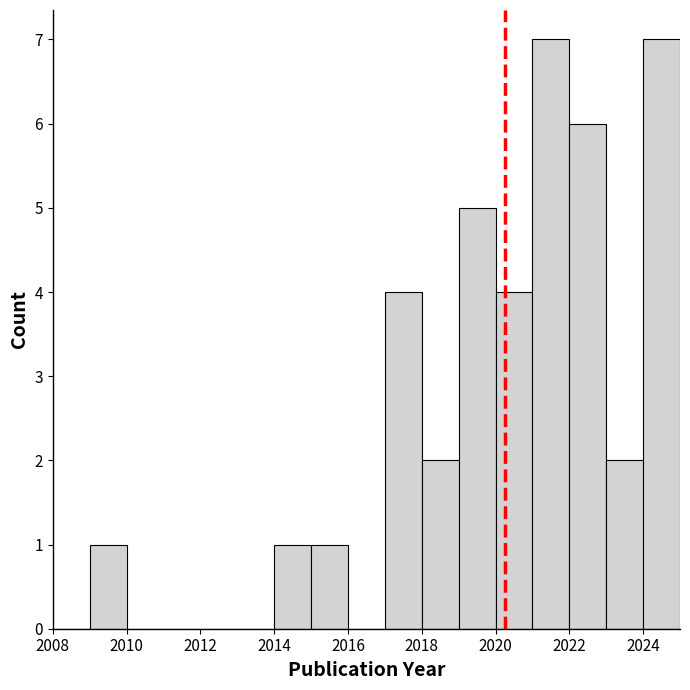

How tall is the bar that spans 2021 to 2022 on the x-axis? The values are not printed on the chart, so give them approximately, as read against the axis.

7